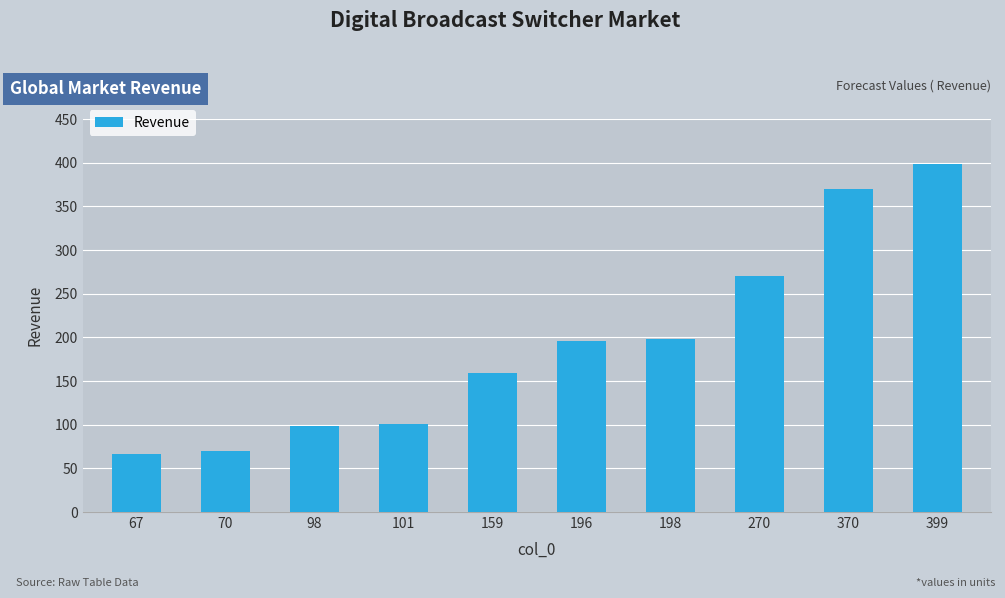

How many bars are there in total?

10